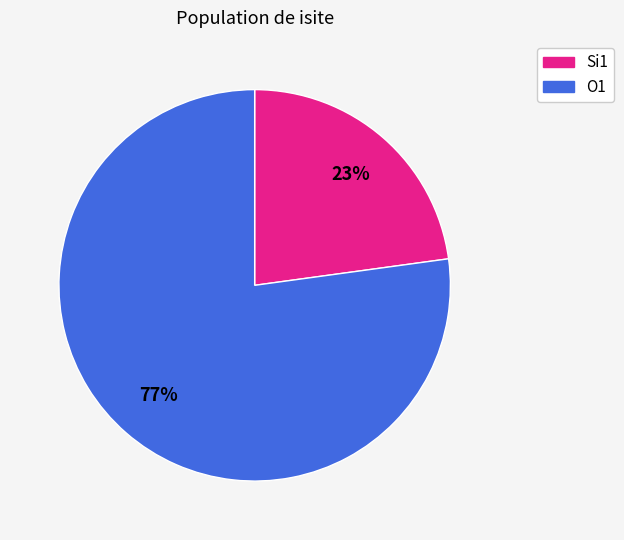

Is there a majority slice in this chart?

Yes